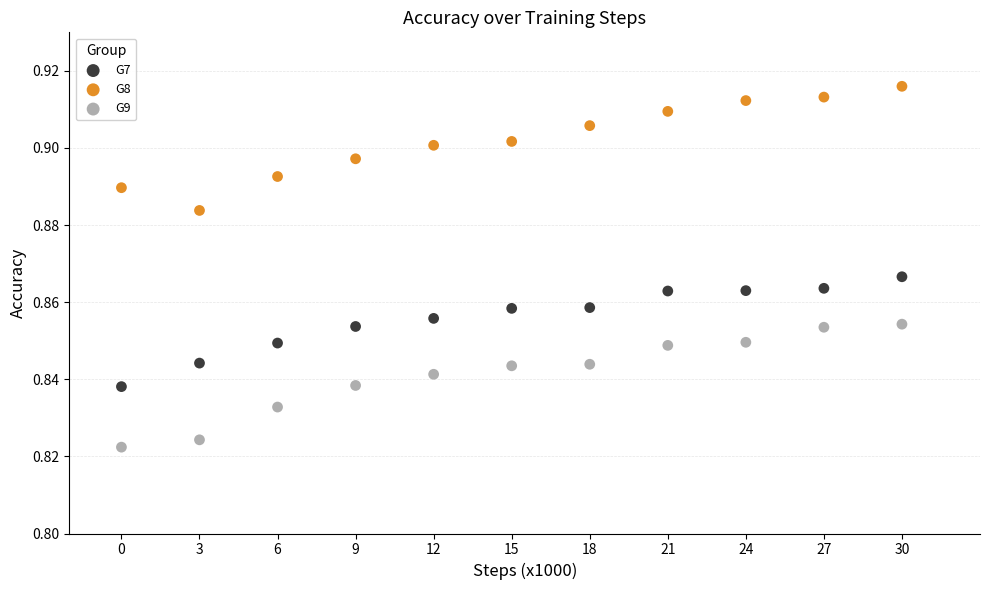

Which series contains the lowest Y value?

G9